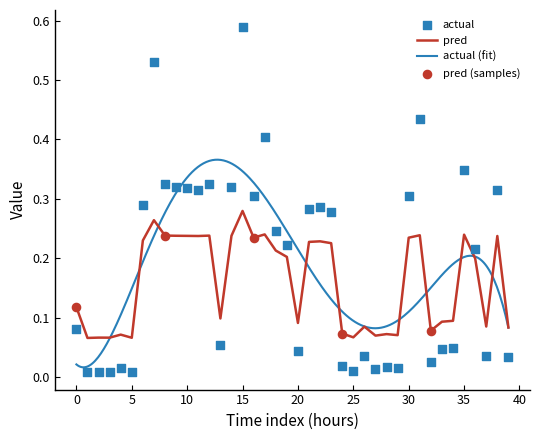

The value of pred at 15 is 0.1. True or false?

False